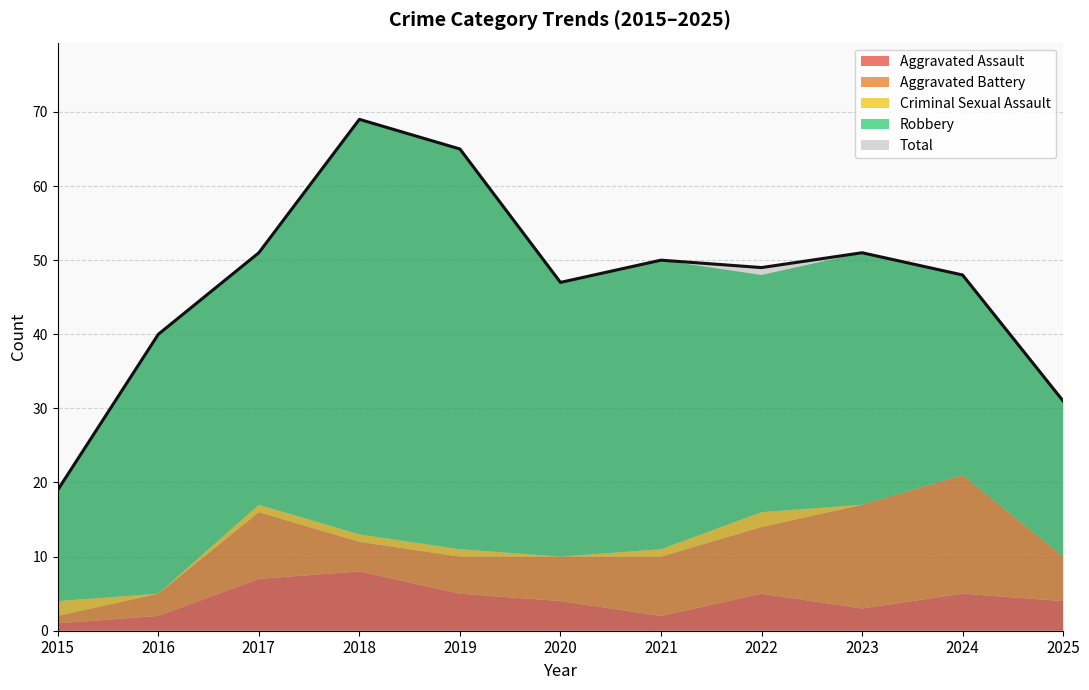

At 2025, list the series in order from largest to smallest.

Total, Robbery, Aggravated Battery, Aggravated Assault, Criminal Sexual Assault